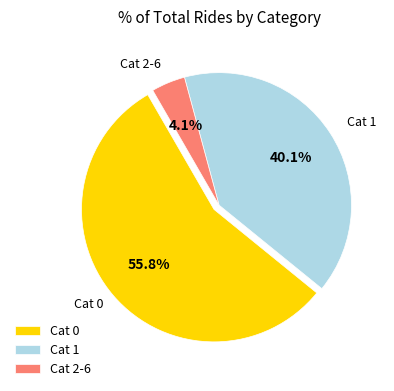

Which slice represents more than half of the pie?

Cat 0